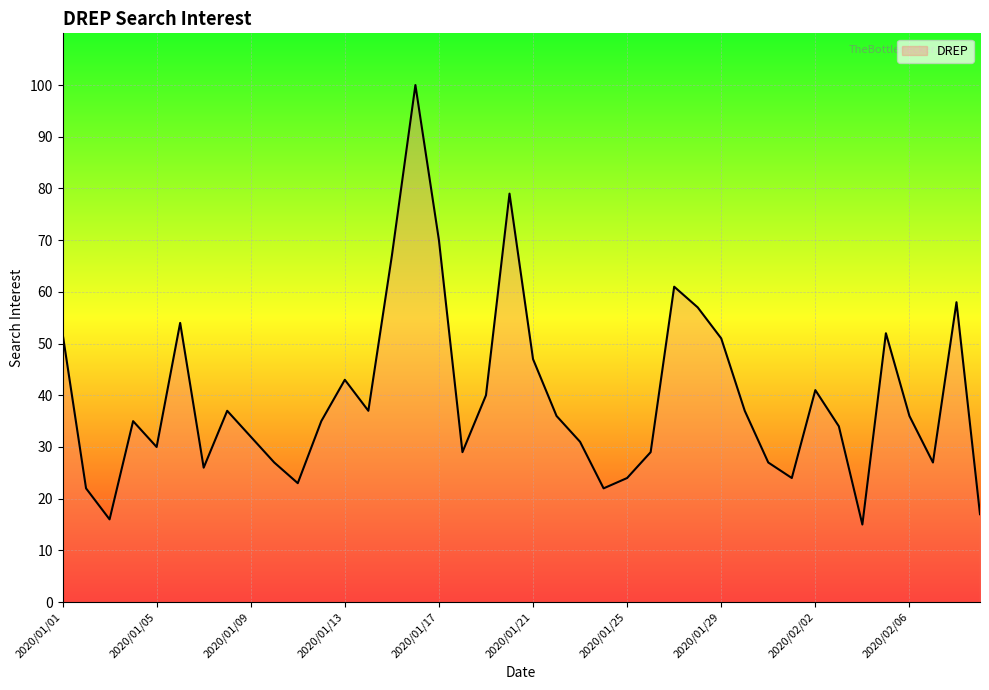

True or false: there are more than 0 points higher than both neighbors.

True